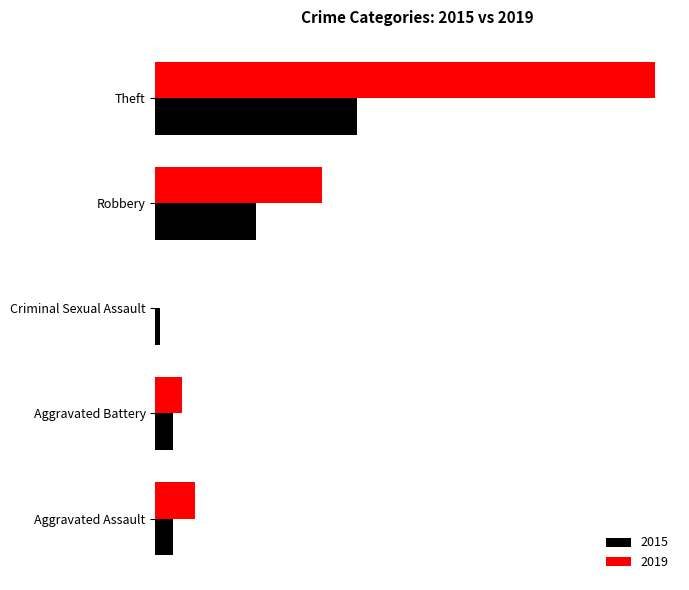

The 2015 series shows 23 at Robbery. True or false?

True